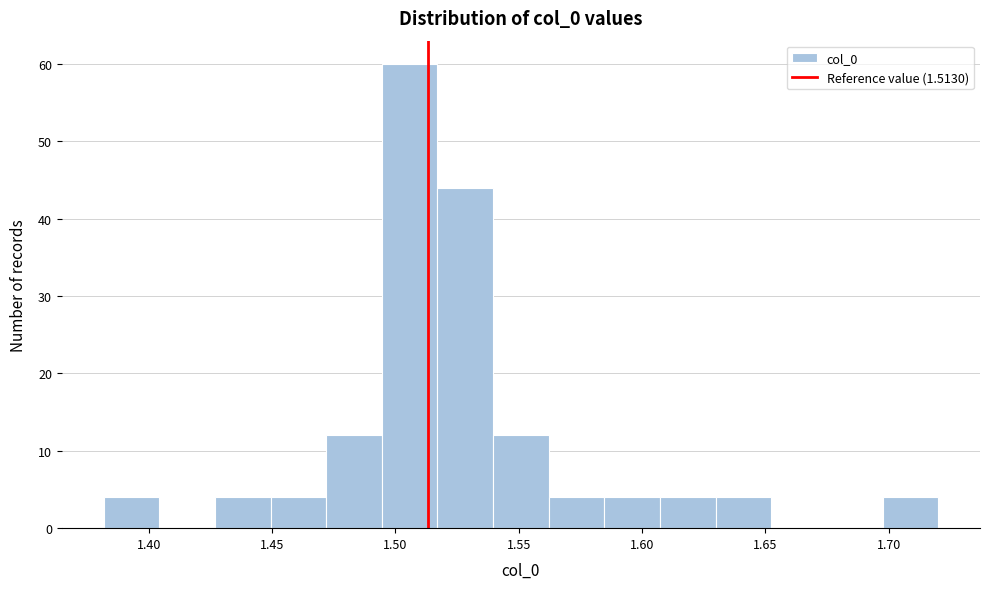

How tall is the bar that spans 1.515 to 1.540 on the x-axis? Neither the bar edges nor the heights are printed on the chart, so give them approximately, as read against the axes.

44